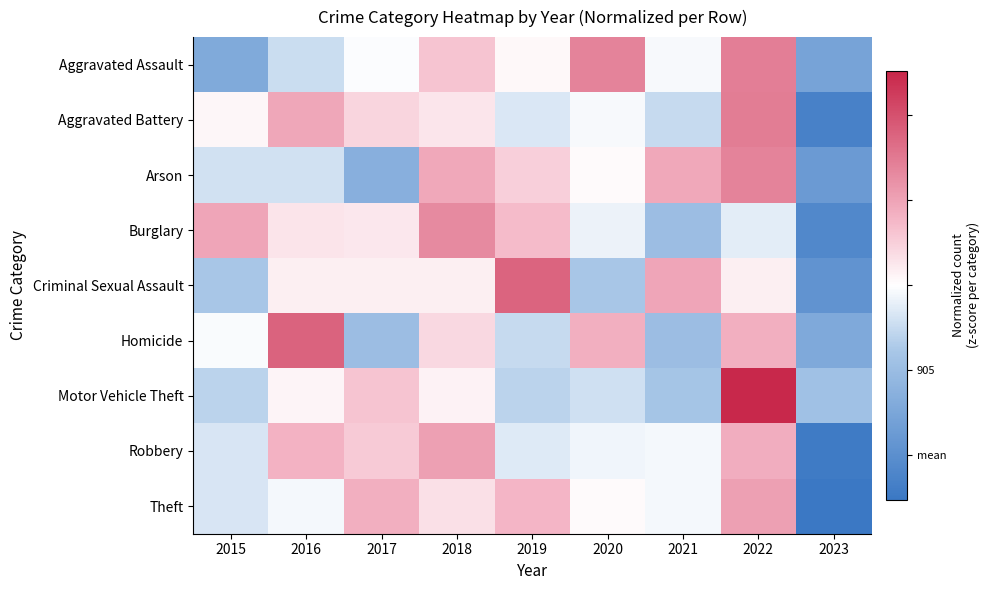

Reading right to left, transcribe all the data shown in this chart.

Aggravated Assault: 2023=-1.5	2022=1.4	2021=-0.1	2020=1.4	2019=0.1	2018=0.6	2017=-0.0	2016=-0.5	2015=-1.4
Aggravated Battery: 2023=-2.3	2022=1.5	2021=-0.5	2020=-0.1	2019=-0.3	2018=0.3	2017=0.4	2016=1.0	2015=0.1
Arson: 2023=-1.7	2022=1.4	2021=0.9	2020=0.0	2019=0.5	2018=0.9	2017=-1.3	2016=-0.4	2015=-0.4
Burglary: 2023=-2.2	2022=-0.3	2021=-1.0	2020=-0.2	2019=0.7	2018=1.3	2017=0.3	2016=0.3	2015=1.0
Criminal Sexual Assault: 2023=-1.9	2022=0.2	2021=1.0	2020=-0.8	2019=1.8	2018=0.2	2017=0.2	2016=0.2	2015=-0.8
Homicide: 2023=-1.4	2022=0.9	2021=-1.0	2020=0.9	2019=-0.5	2018=0.4	2017=-1.0	2016=1.8	2015=-0.1
Motor Vehicle Theft: 2023=-0.9	2022=2.5	2021=-0.8	2020=-0.4	2019=-0.6	2018=0.1	2017=0.6	2016=0.1	2015=-0.6
Robbery: 2023=-2.4	2022=0.9	2021=-0.1	2020=-0.1	2019=-0.3	2018=1.0	2017=0.6	2016=0.8	2015=-0.4
Theft: 2023=-2.5	2022=1.0	2021=-0.1	2020=0.0	2019=0.8	2018=0.3	2017=0.9	2016=-0.1	2015=-0.3